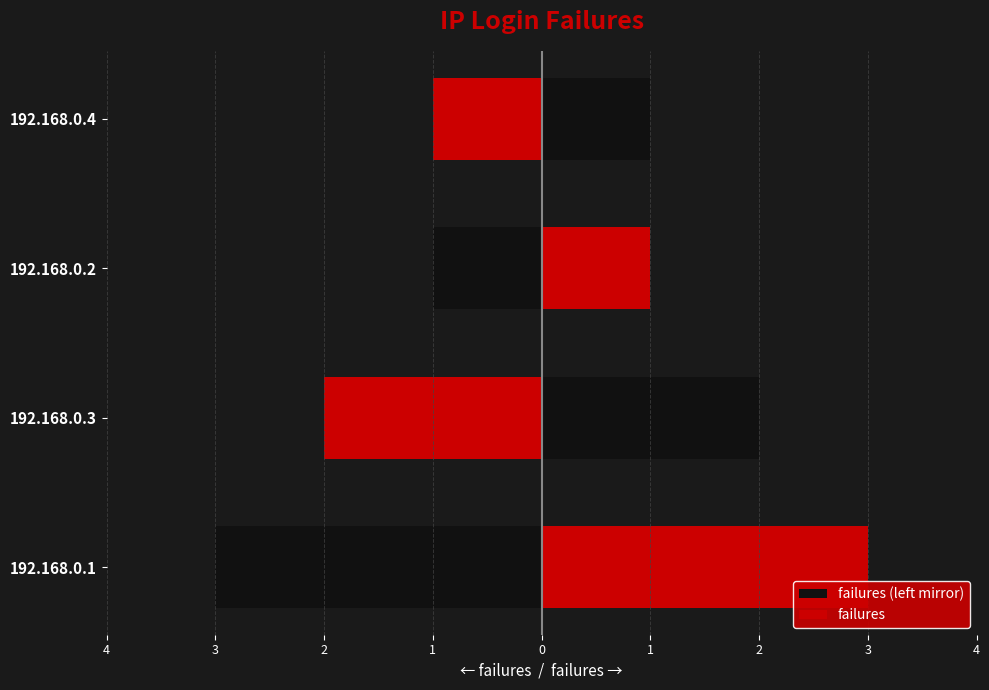

The failures series shows 0 at 192.168.0.2. True or false?

False